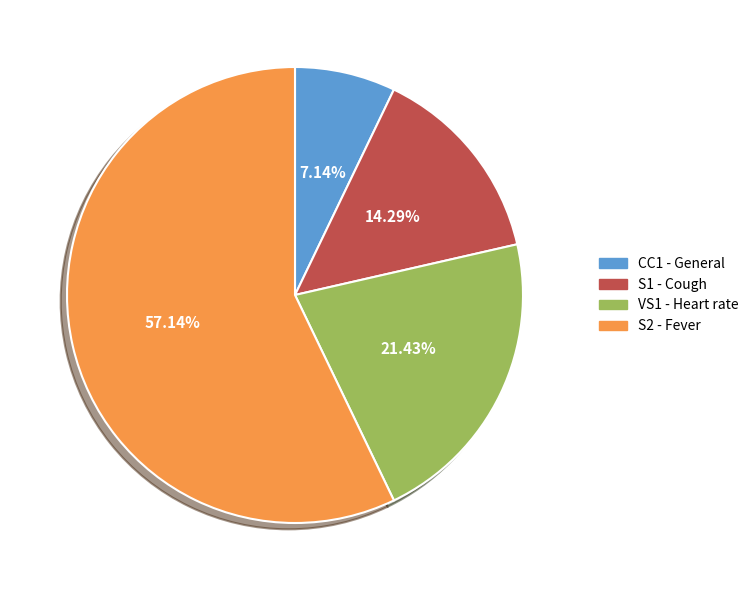

What is the total percentage of VS1 - Heart rate and S2 - Fever?

78.6%